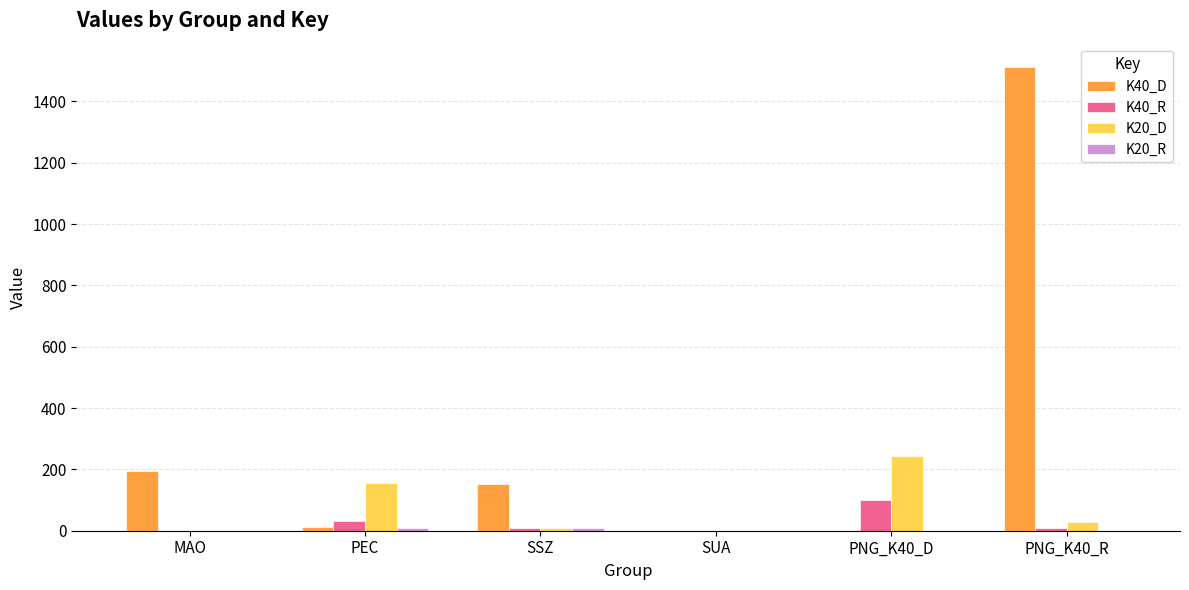

The value of K40_R at MAO is -53.4. True or false?

False